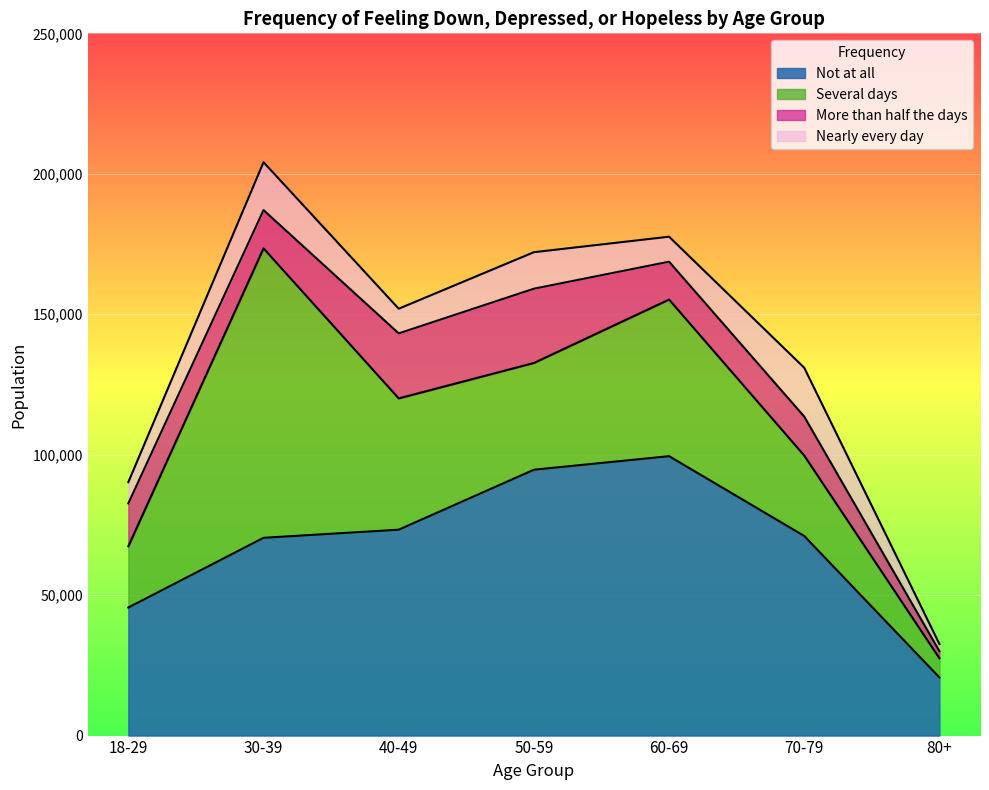

The Several days series shows 46740 at 40-49. True or false?

True